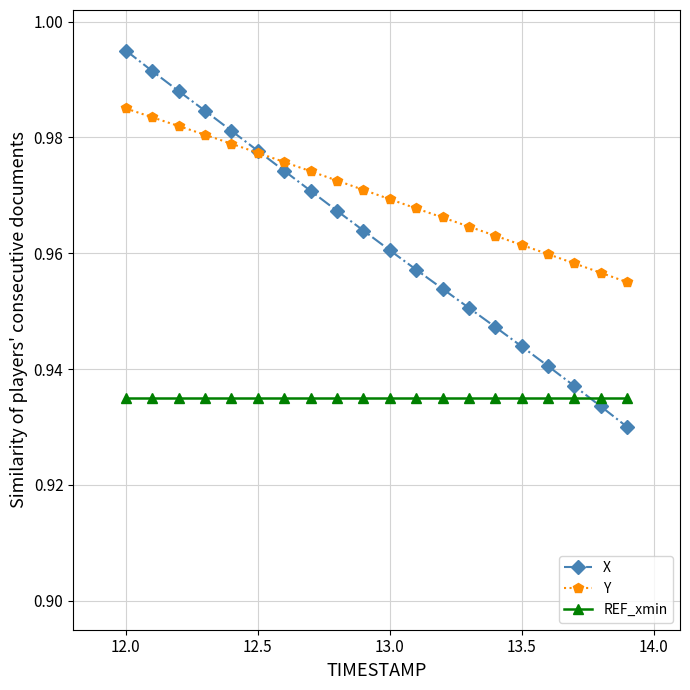

Which series has the largest range (max minus min)?

X